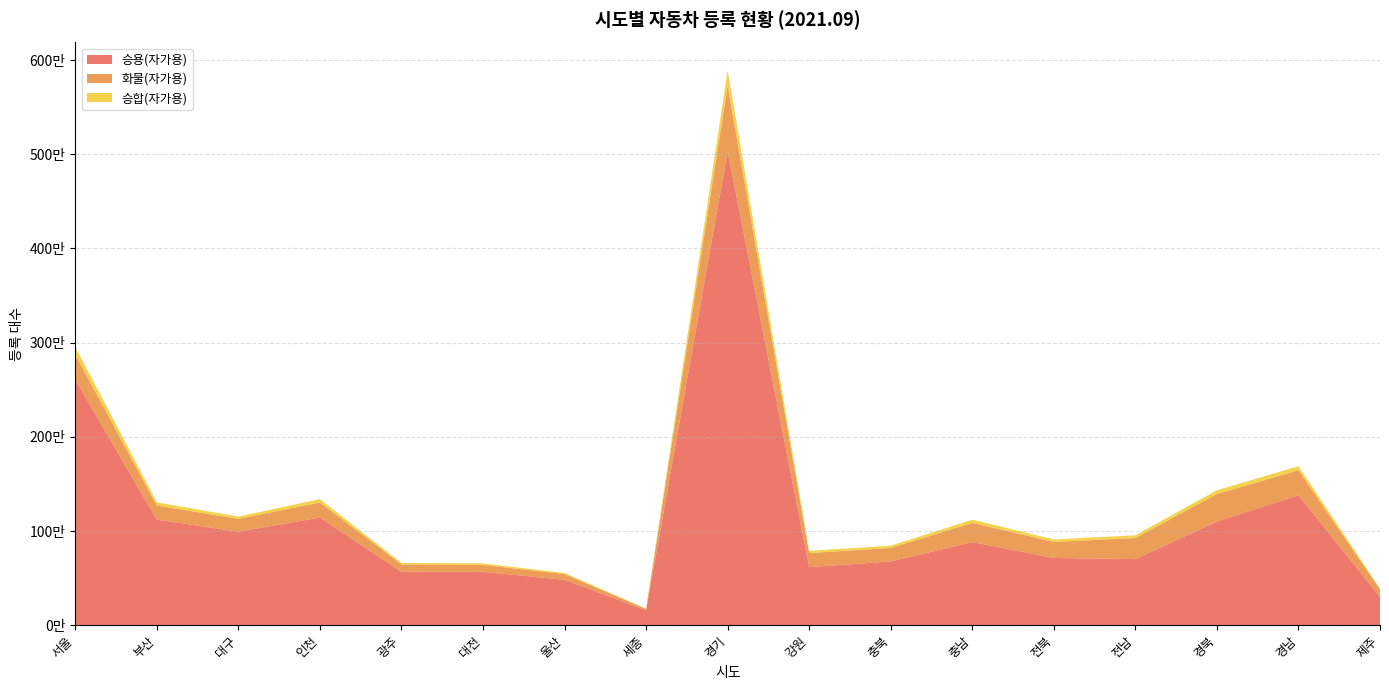

Reading left to right, list all the values displayed in this chart.

승용(자가용): 서울=2608232	부산=1120999	대구=993599	인천=1143050	광주=568098	대전=567022	울산=482450	세종=159108	경기=5032431	강원=616931	충북=677680	충남=883144	전북=714559	전남=702266	경북=1101703	경남=1380799	제주=302320
화물(자가용): 서울=264344	부산=150473	대구=135679	인천=160590	광주=77730	대전=73398	울산=60839	세종=14754	경기=696950	강원=149047	충북=142894	충남=203670	전북=170109	전남=223718	경북=291975	경남=264565	제주=77607
승합(자가용): 서울=82817	부산=33066	대구=24373	인천=35275	광주=16047	대전=16673	울산=11683	세종=3604	경기=162515	강원=23102	충북=24062	충남=33673	전북=26280	전남=29129	경북=39708	경남=42585	제주=10971